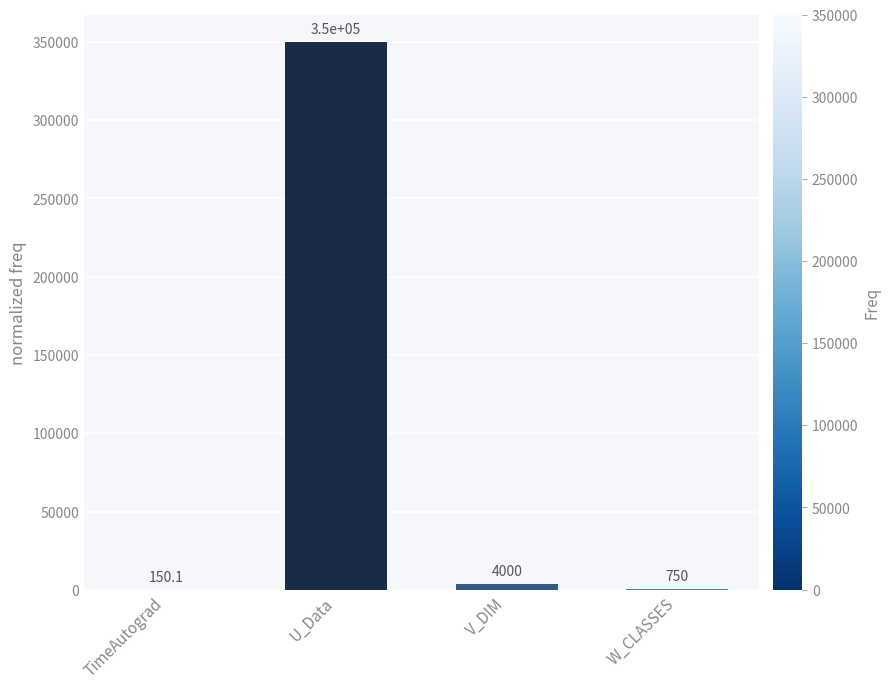

Where is the data nearest to the value 175075?

V_DIM